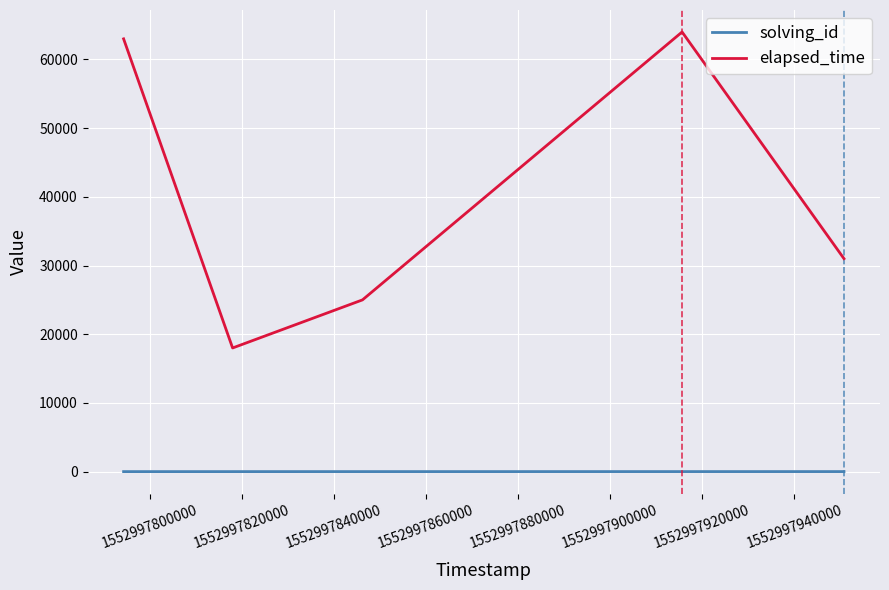

True or false: elapsed_time and solving_id intersect in this chart.

False